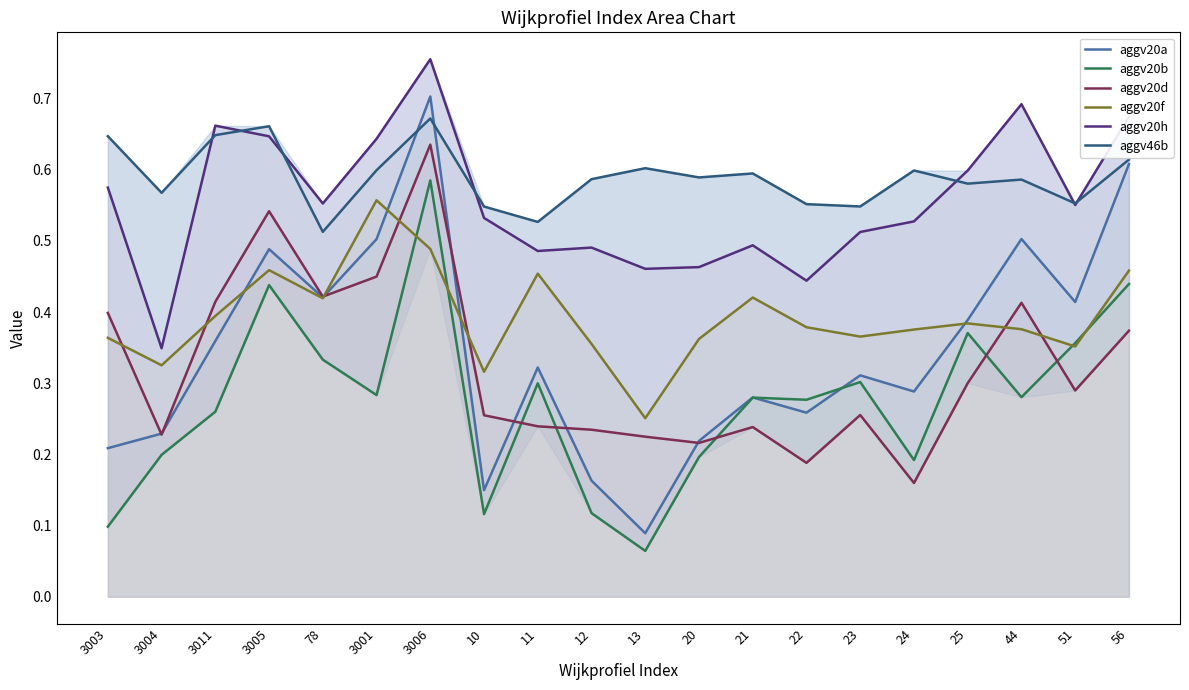

How many distinct data groups are displayed?

6